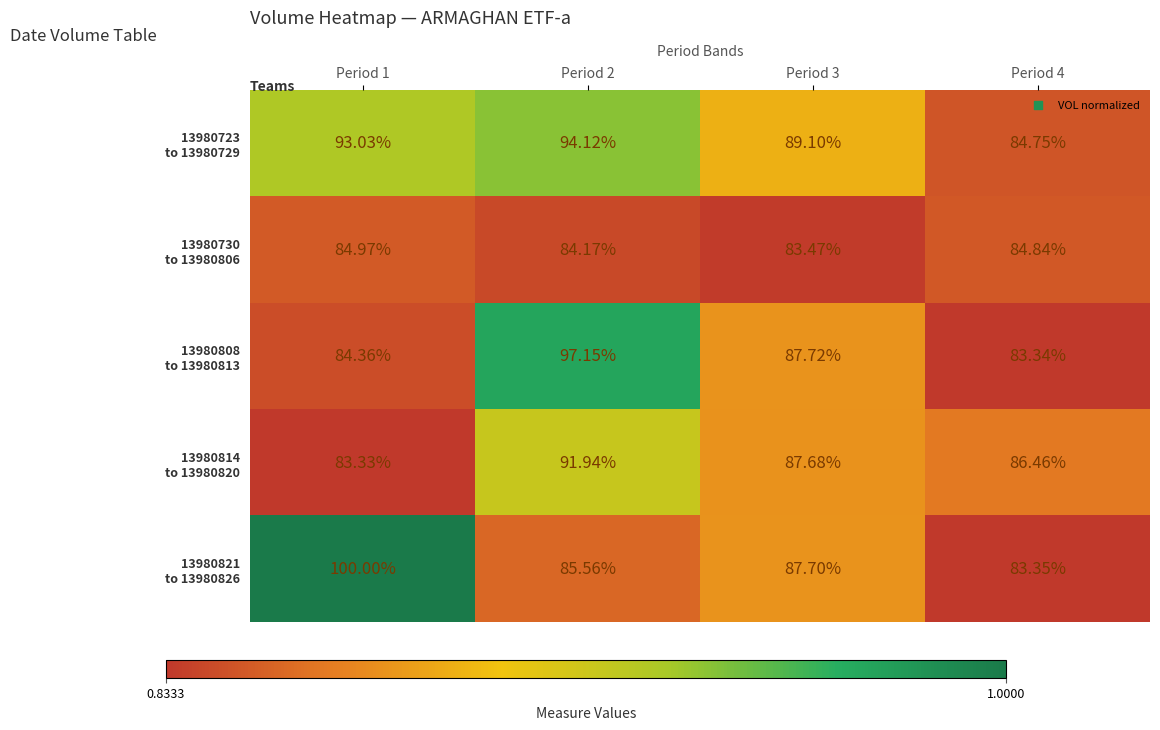

How many distinct data groups are displayed?

5